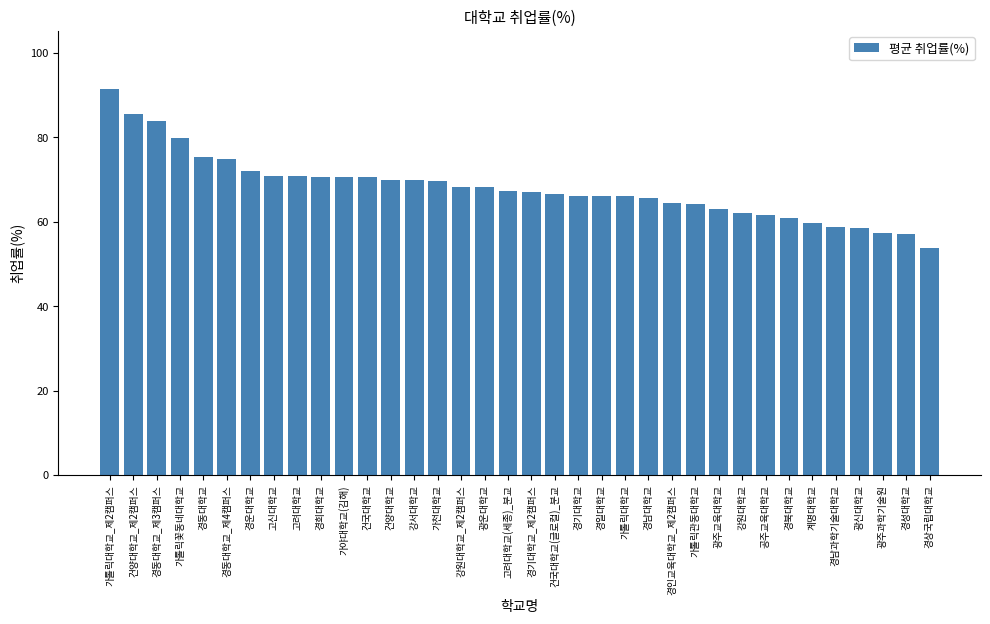

What position from the left is 광주과학기술원?

34